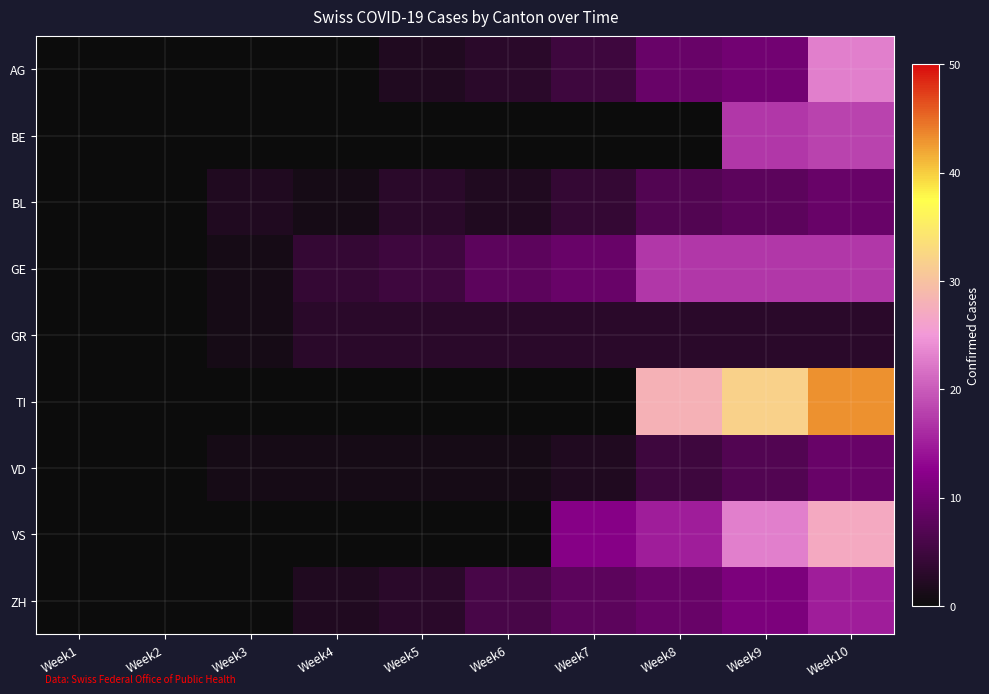

Which series has the widest spread of values?

TI